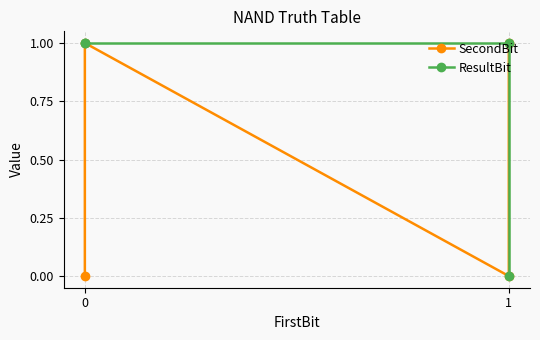

Is it true that SecondBit equals 1 at 3?

False